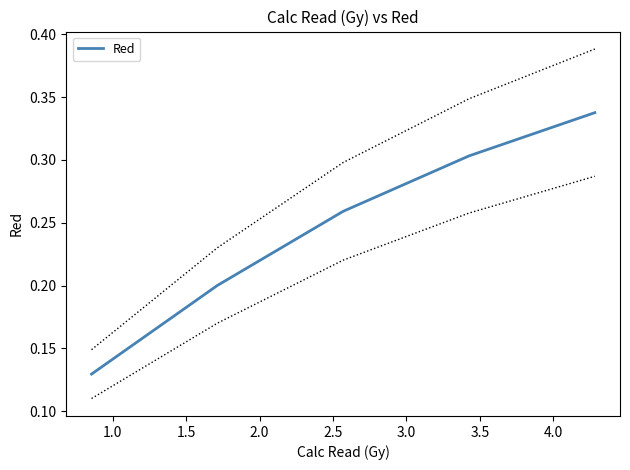

What is the value of the 2nd point from the left?

0.2